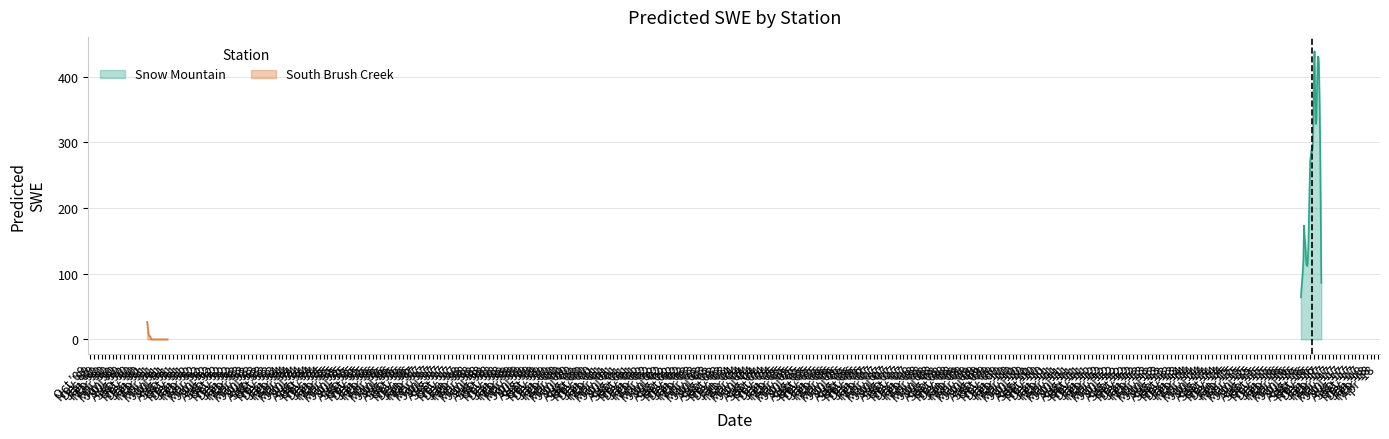

In Snow Mountain, how many points are lower than both neighbors (excluding endpoints)?

3